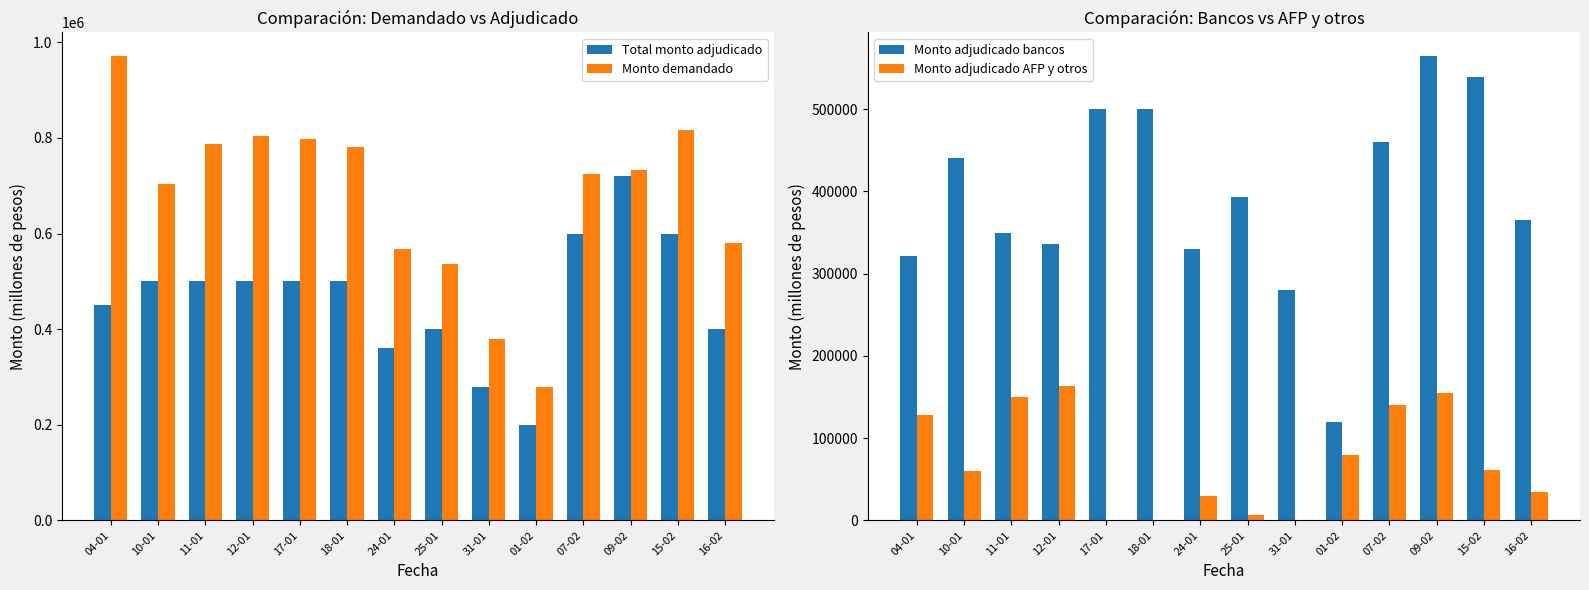

What is the difference between the Monto adjudicado AFP y otros values at 10-01 and 16-02?

25000